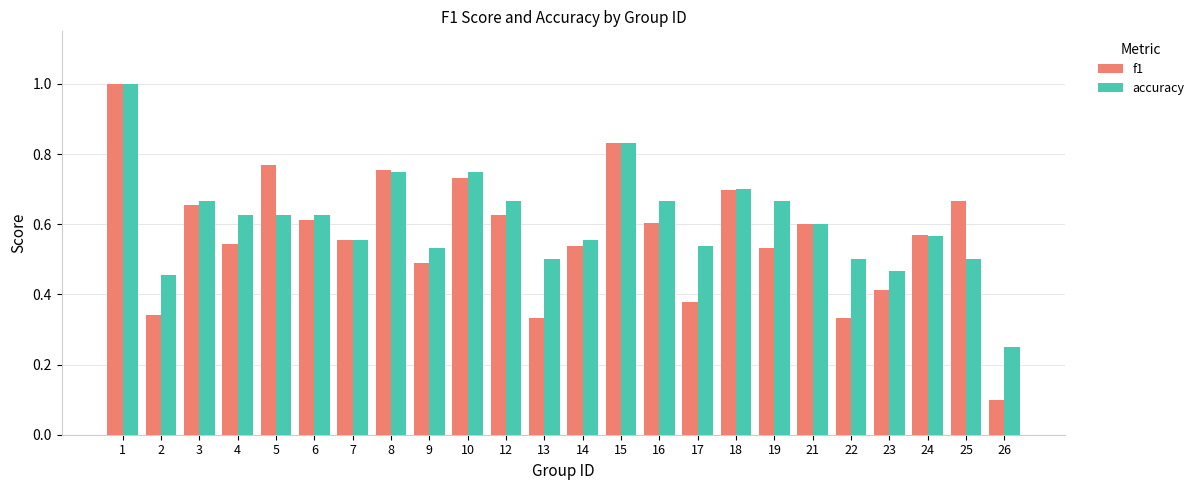

What is the greatest value displayed?

1.0